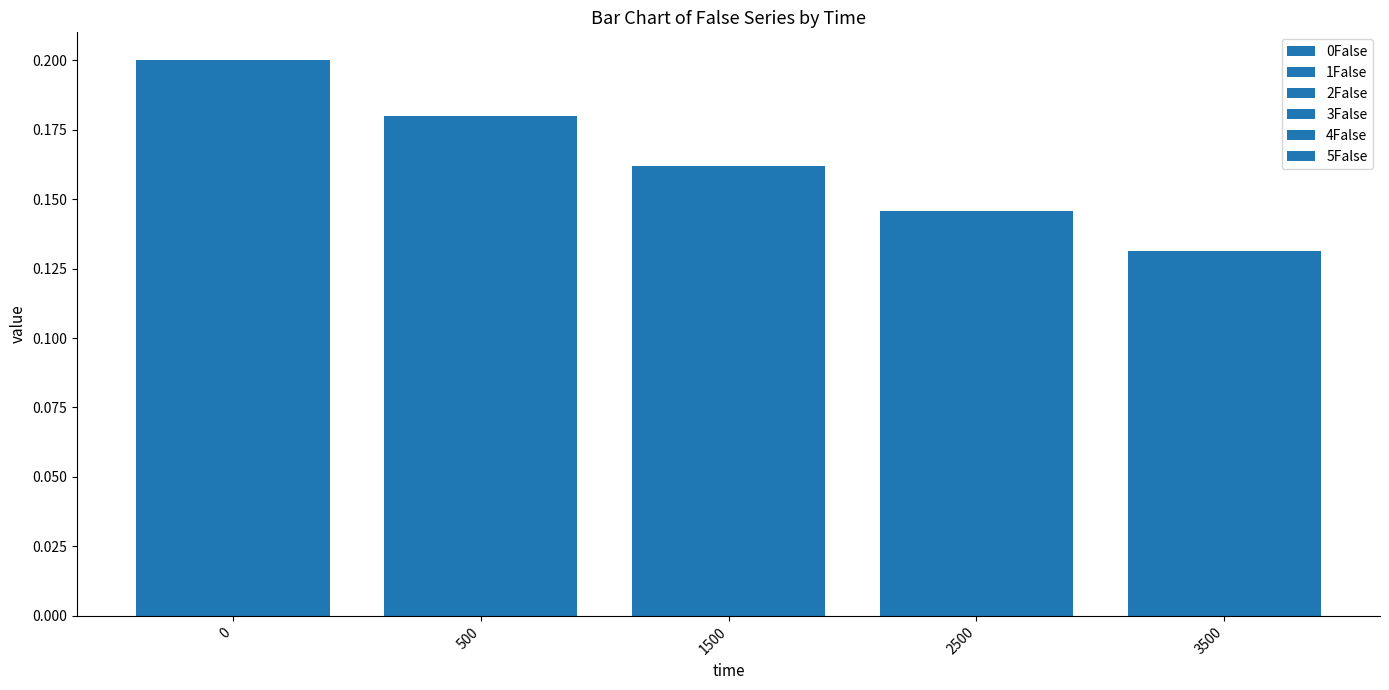

Reading right to left, list all the values displayed in this chart.

0False: 3500=0.1	2500=0.1	1500=0.2	500=0.2	0=0.2
1False: 3500=0.1	2500=0.1	1500=0.2	500=0.2	0=0.2
2False: 3500=0.1	2500=0.1	1500=0.2	500=0.2	0=0.2
3False: 3500=0.1	2500=0.1	1500=0.2	500=0.2	0=0.2
4False: 3500=0.1	2500=0.1	1500=0.2	500=0.2	0=0.2
5False: 3500=0.1	2500=0.1	1500=0.2	500=0.2	0=0.2